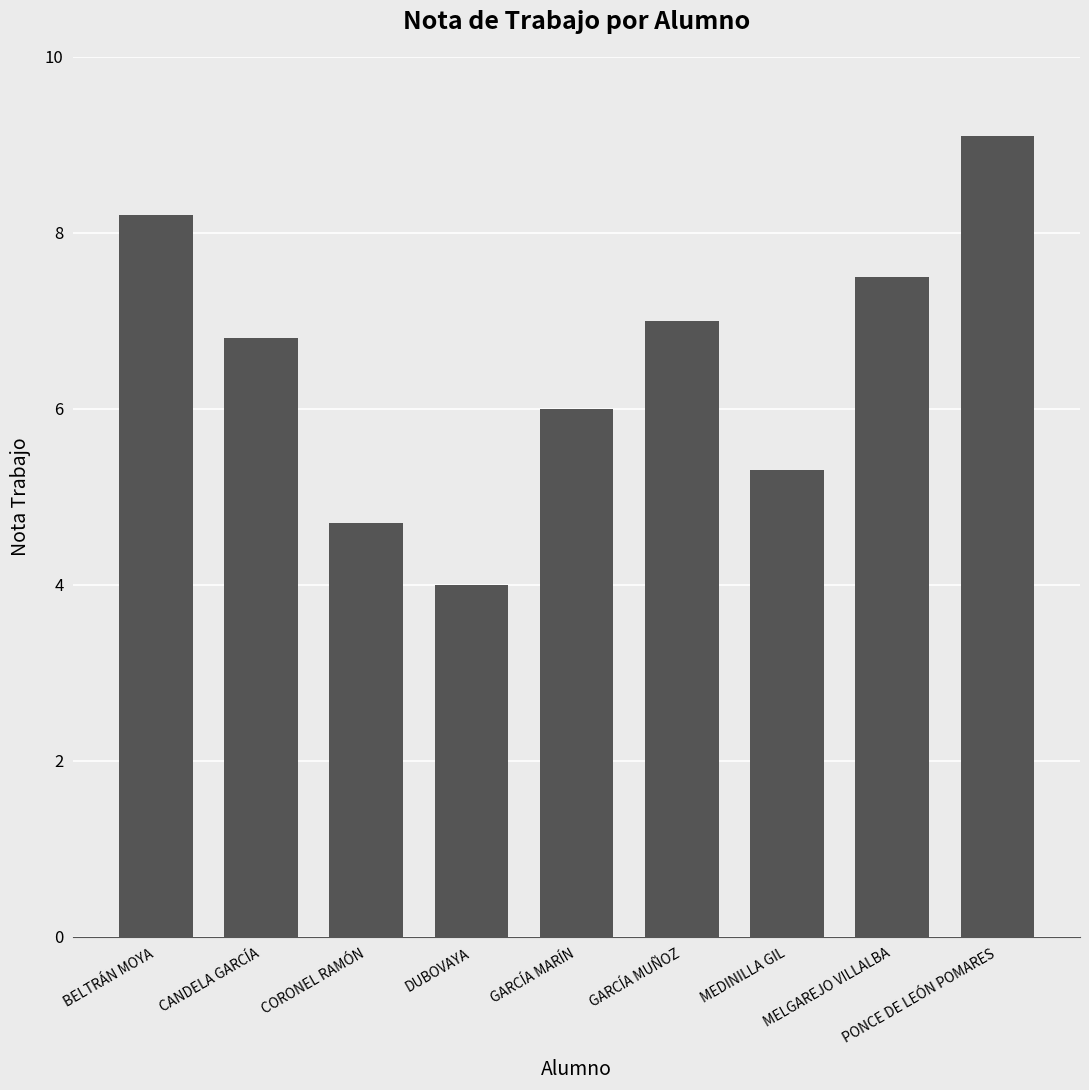

What is the average value?

6.5